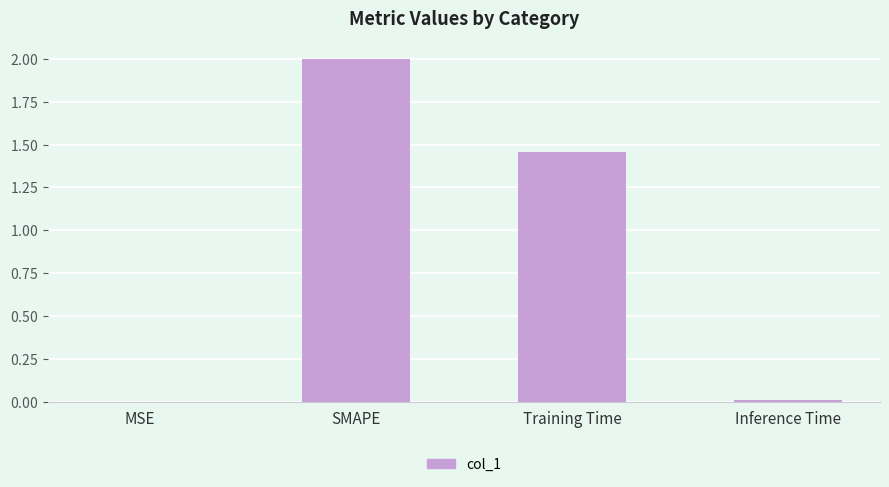

Are the bars horizontal?

No